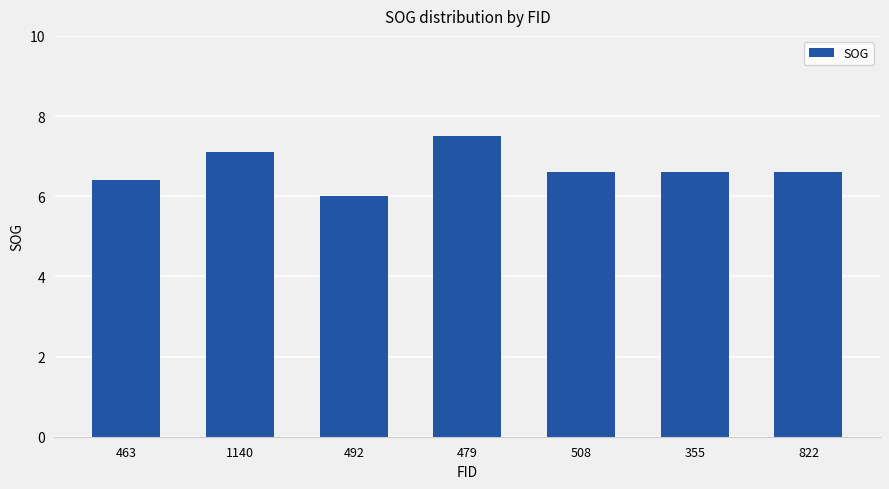

What is the value of the 2nd bar from the left?

7.1